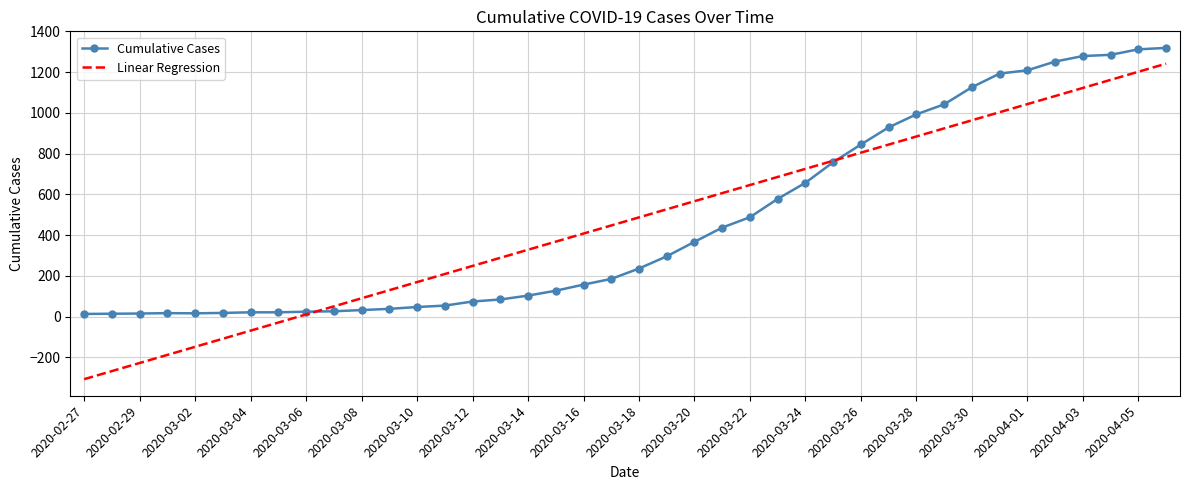

What is the minimum value shown in the chart?

-307.3